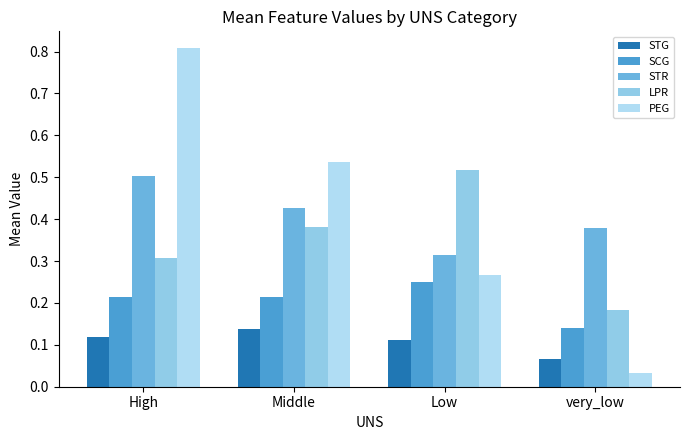

Reading right to left, list all the values displayed in this chart.

STG: 0.1	0.1	0.1	0.1
SCG: 0.1	0.3	0.2	0.2
STR: 0.4	0.3	0.4	0.5
LPR: 0.2	0.5	0.4	0.3
PEG: 0.0	0.3	0.5	0.8